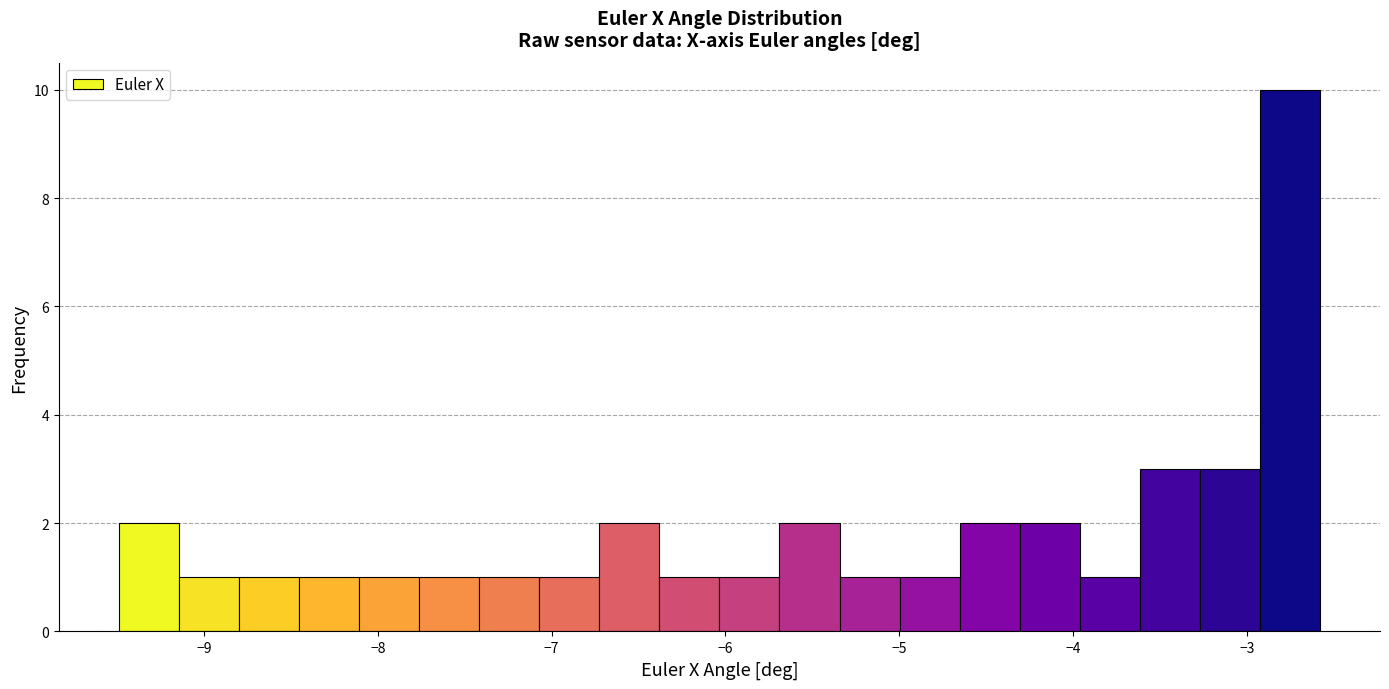

Read against the x-axis, roughly where is the centre of the tallest bar?

-2.8